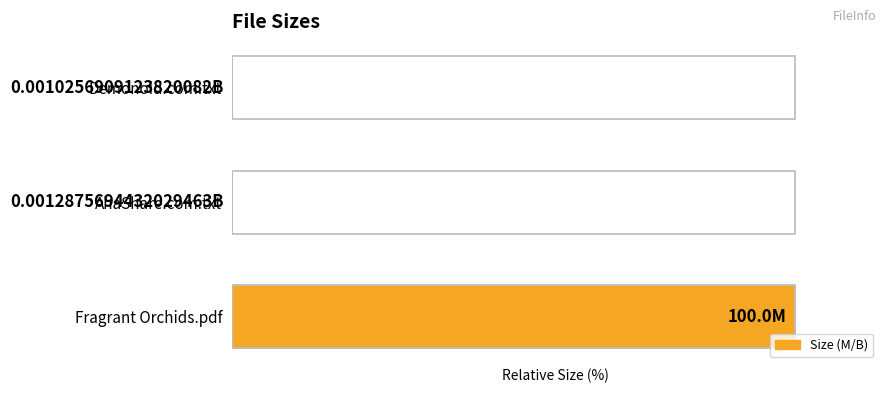

What is the maximum value shown in the chart?

100.0